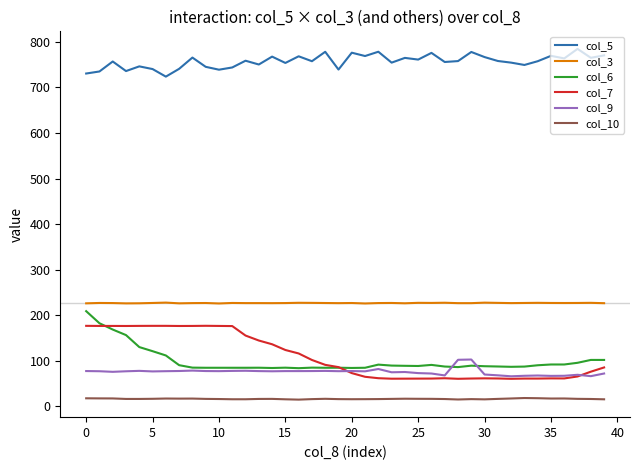

How many lines are shown in the chart?

6